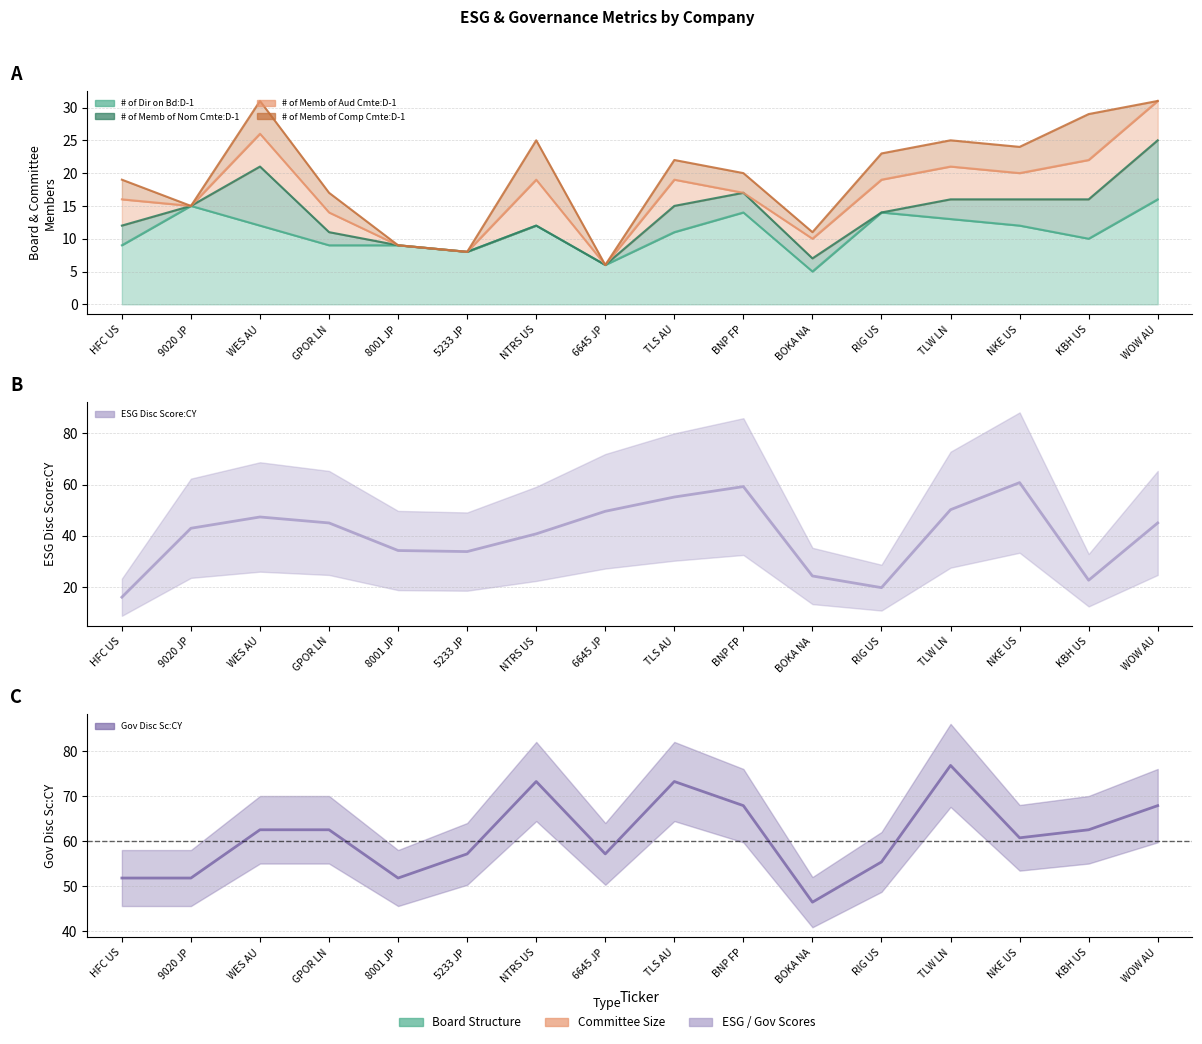

How many data points in Gov Disc Sc:CY are less than 62?

8